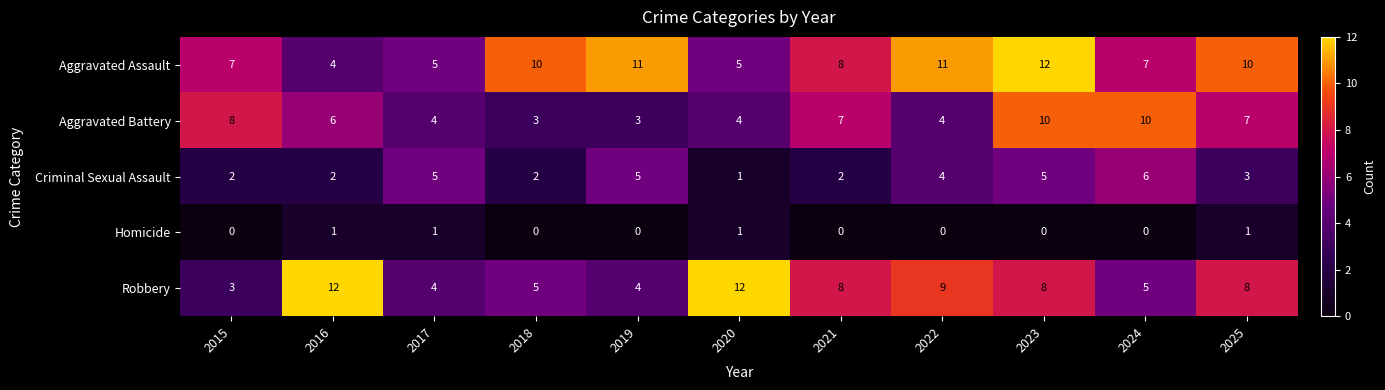

What is the sum of all Homicide values?

4